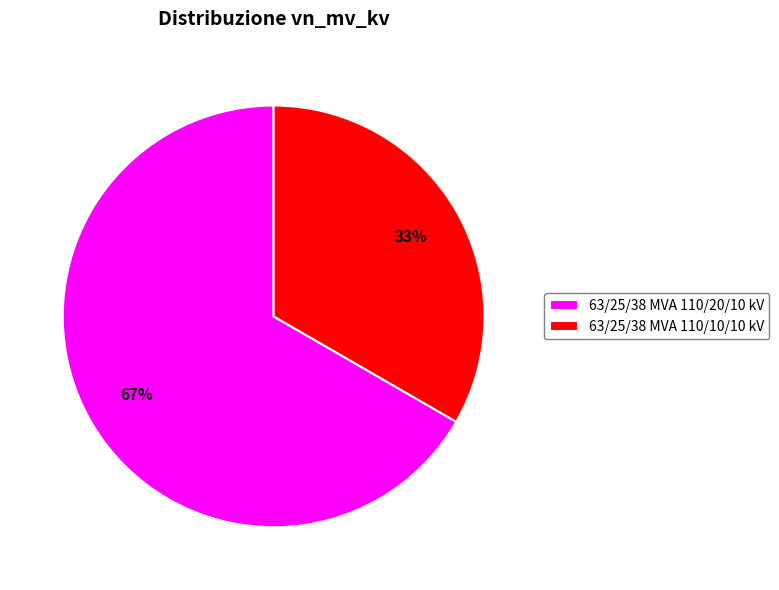

The 63/25/38 MVA 110/20/10 kV slice represents 75% of the pie. True or false?

False